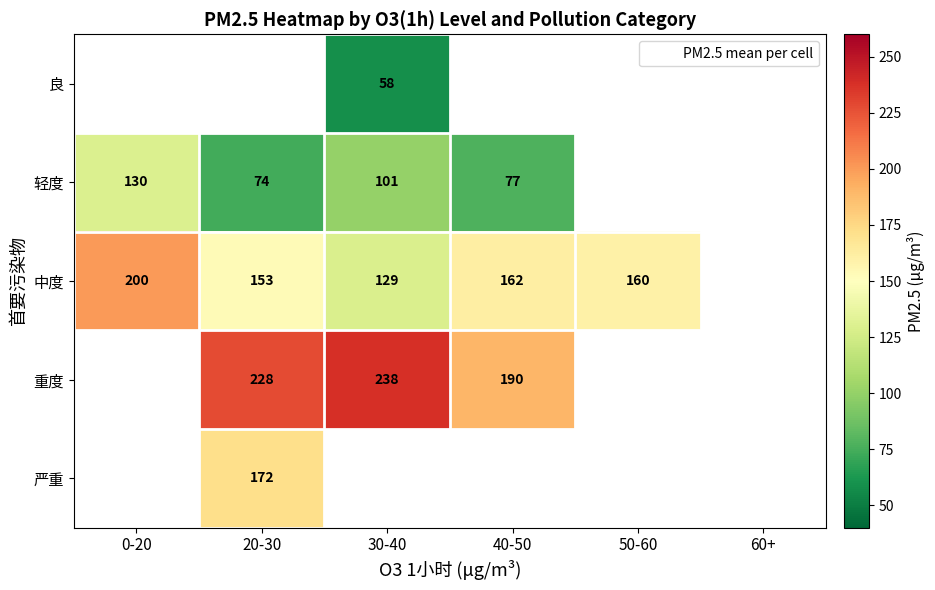

Which series has the largest range (max minus min)?

中度